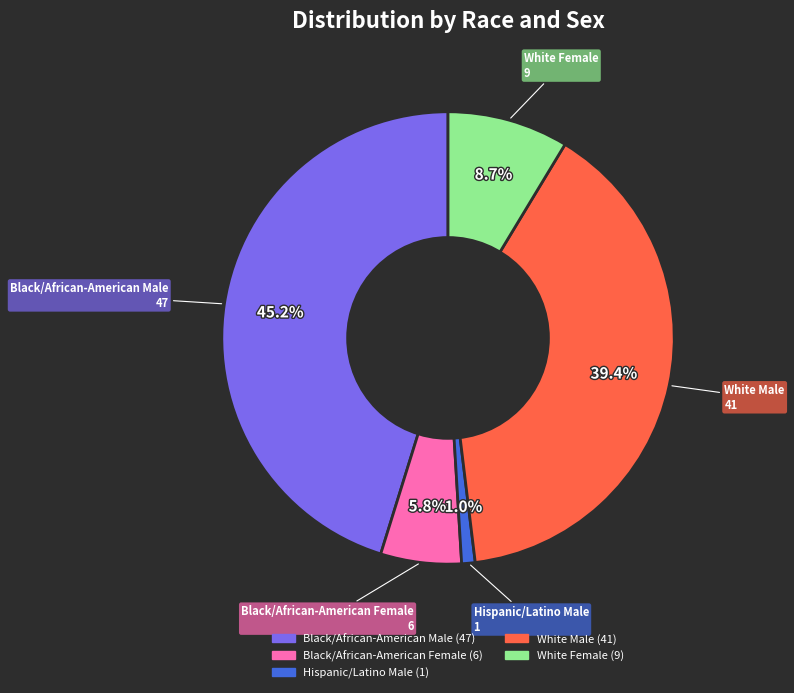

Is there a majority slice in this chart?

No